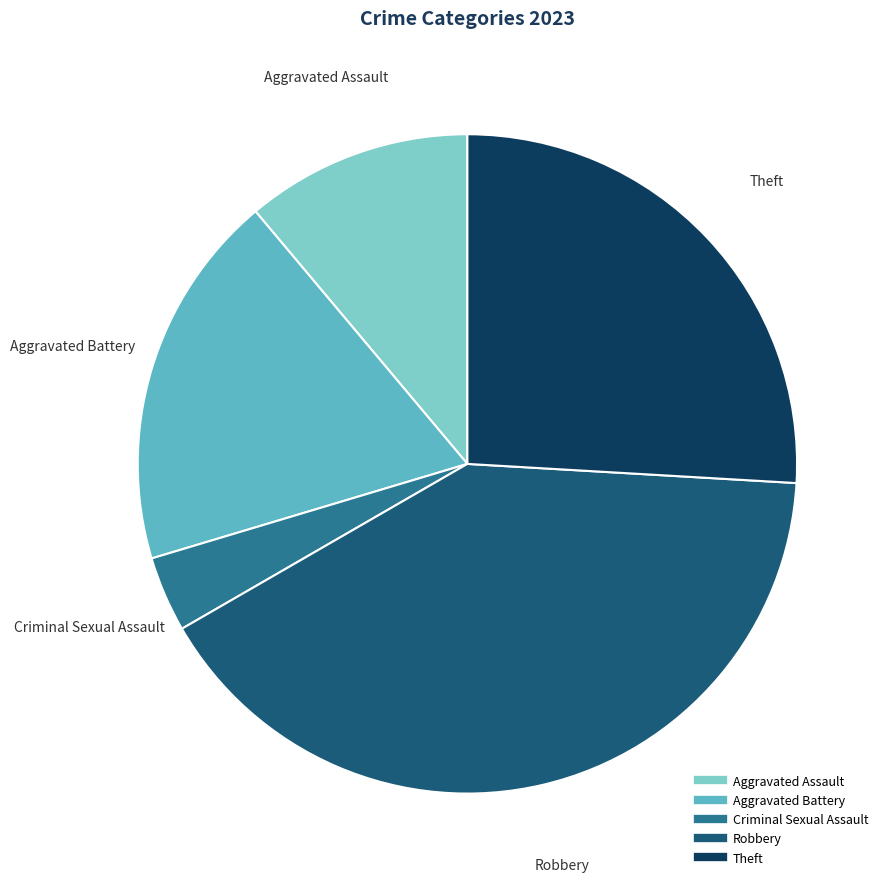

Is there a majority slice in this chart?

No